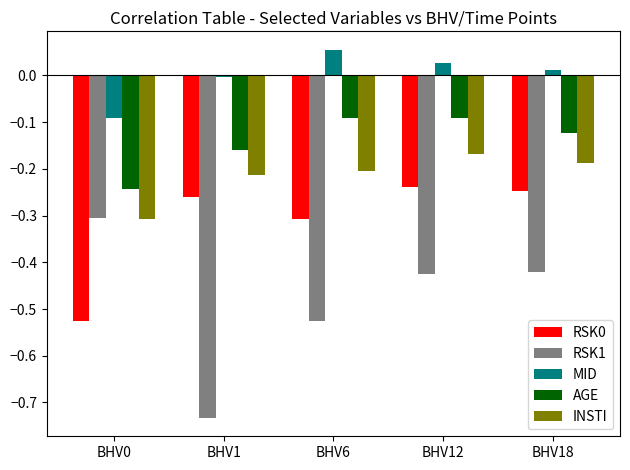

The value of RSK1 at BHV0 is -0.3. True or false?

True